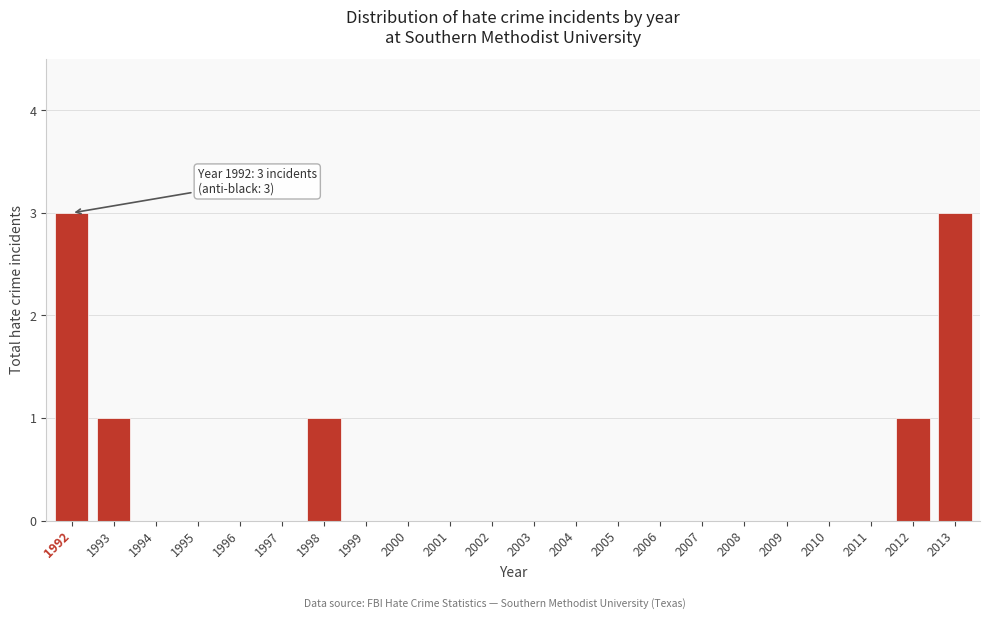

Reading left to right, list all the values displayed in this chart.

1992=3	1993=1	1994=0	1995=0	1996=0	1997=0	1998=1	1999=0	2000=0	2001=0	2002=0	2003=0	2004=0	2005=0	2006=0	2007=0	2008=0	2009=0	2010=0	2011=0	2012=1	2013=3